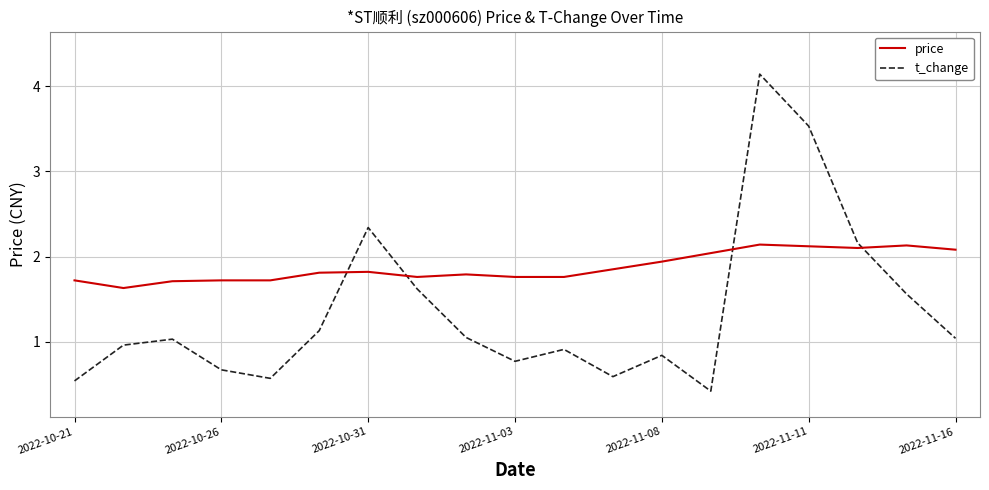

True or false: price and t_change cross at least once.

True